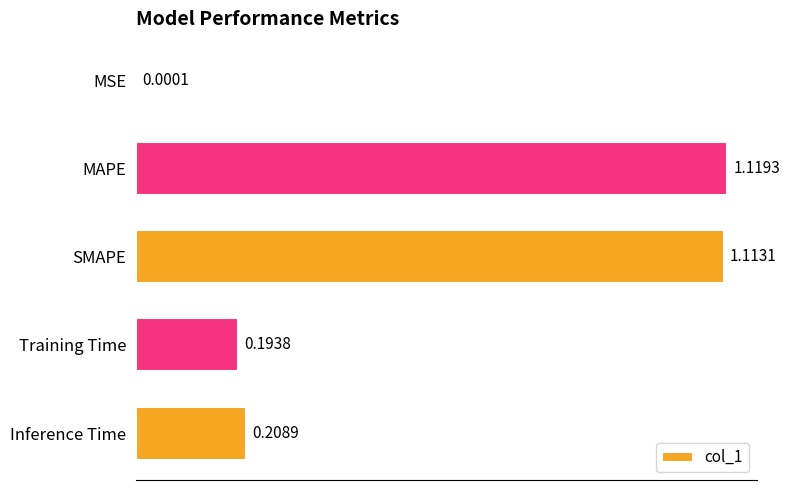

What is the change in value from SMAPE to Inference Time?

-0.9